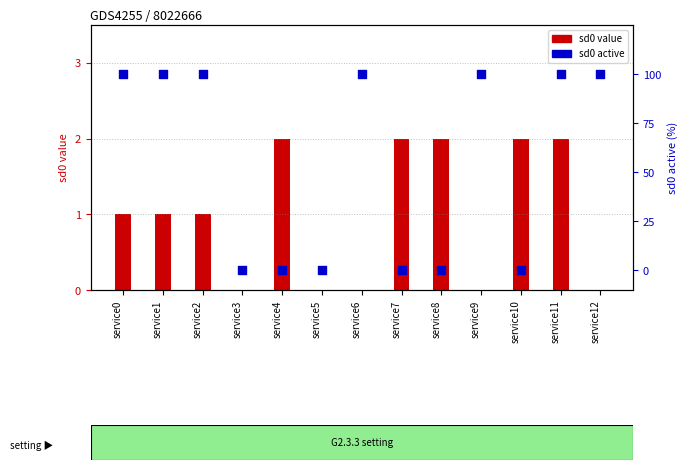

Which series has the largest Y range (max minus min)?

sd0 active (%)